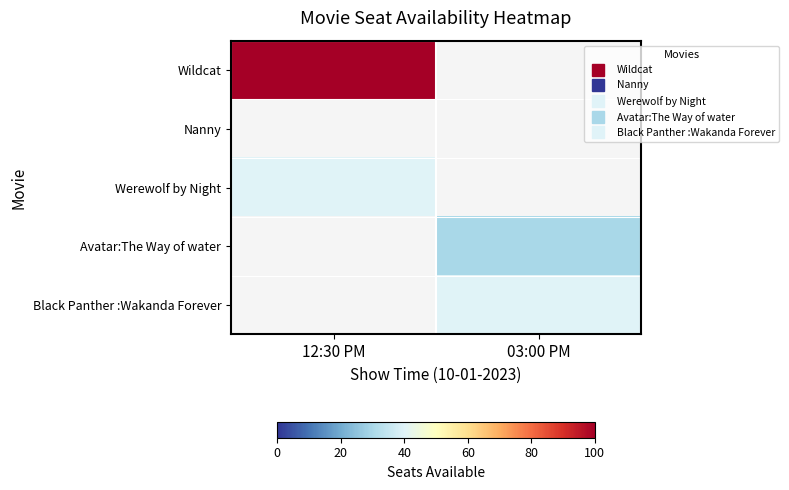

Which series has the widest spread of values?

Wildcat